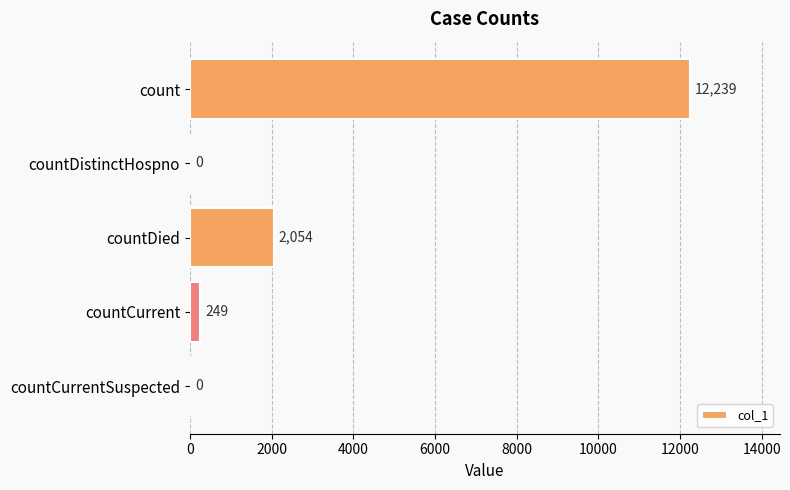

What is the average value?

2908